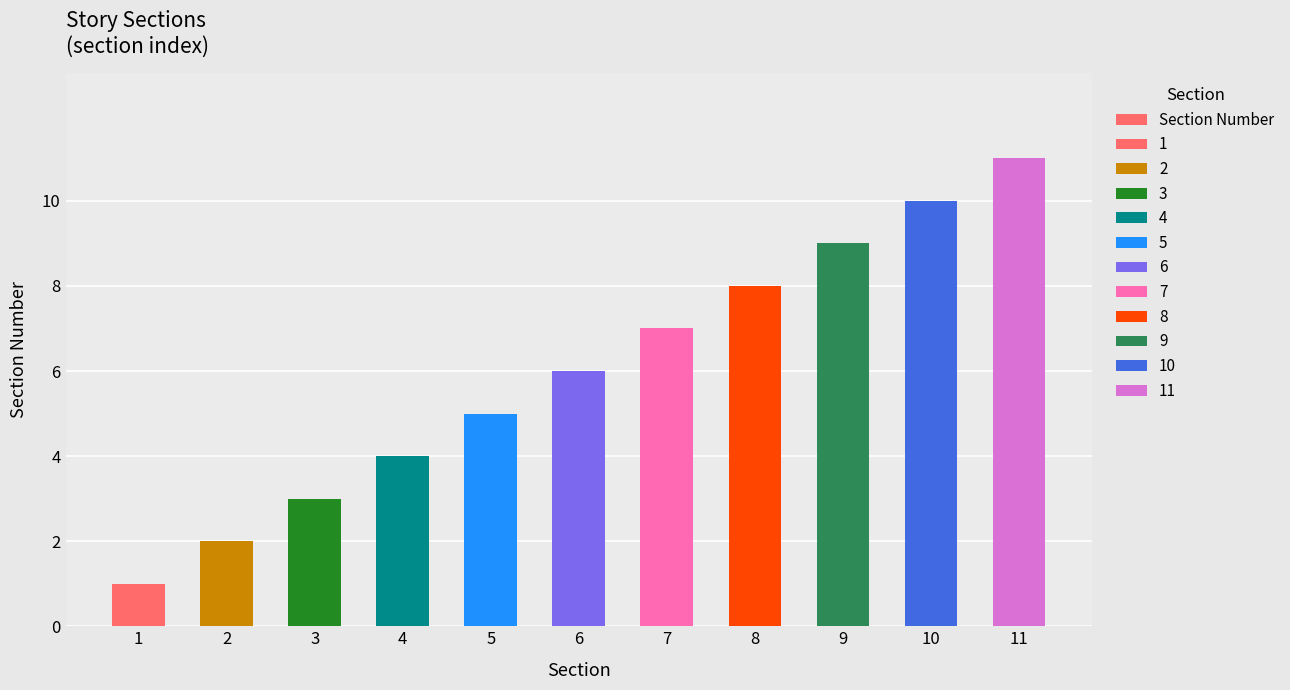

What is the difference between the second highest and minimum values?

9